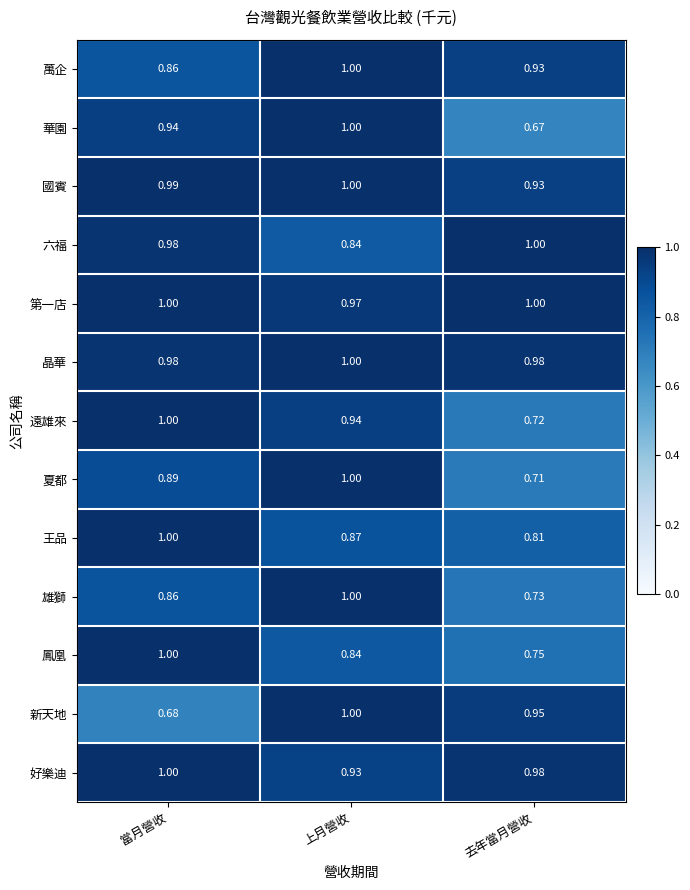

Which series has the largest range (max minus min)?

華園